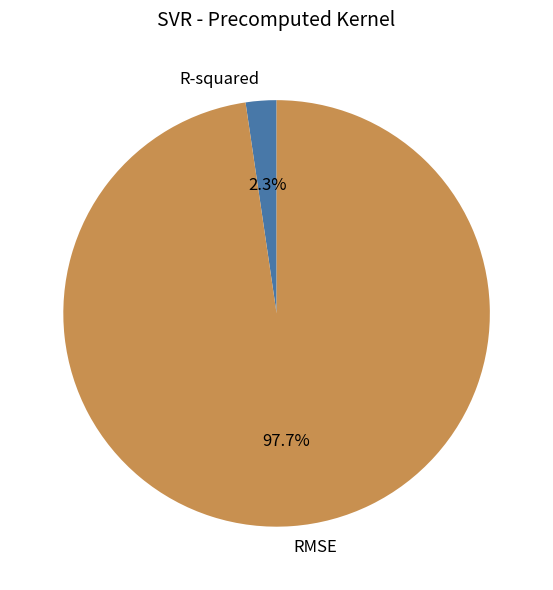

What percentage is the R-squared slice, to the nearest percent?

2%